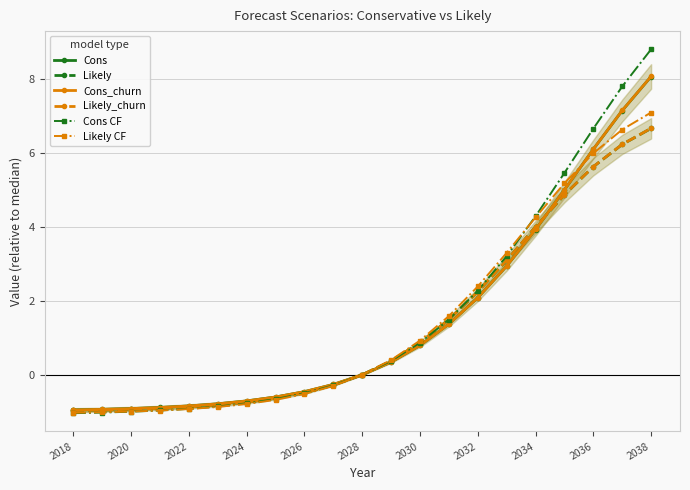

What is the lowest value of the Cons series?

-1.0